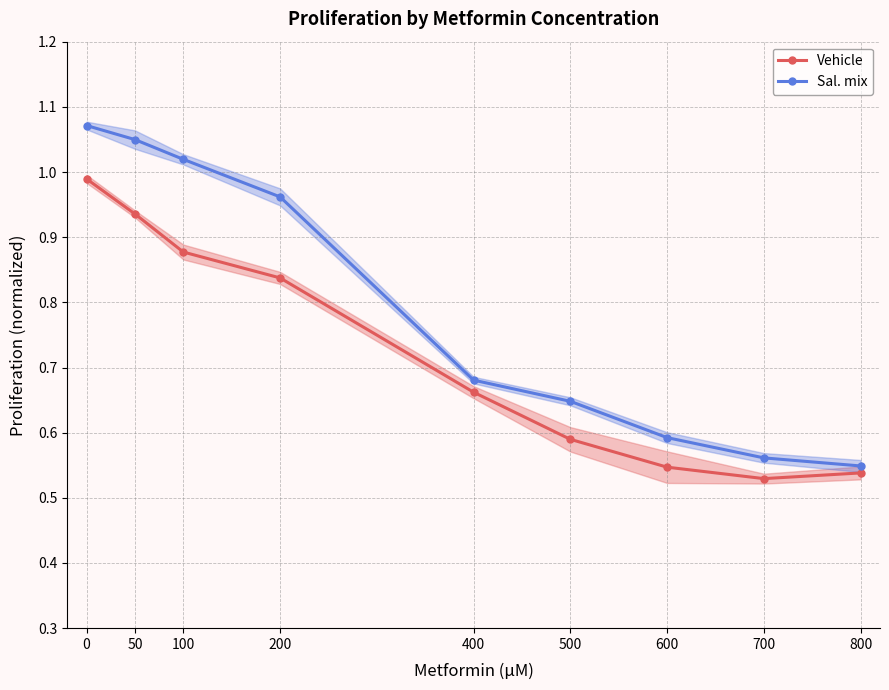

True or false: Vehicle and Sal. mix intersect in this chart.

False